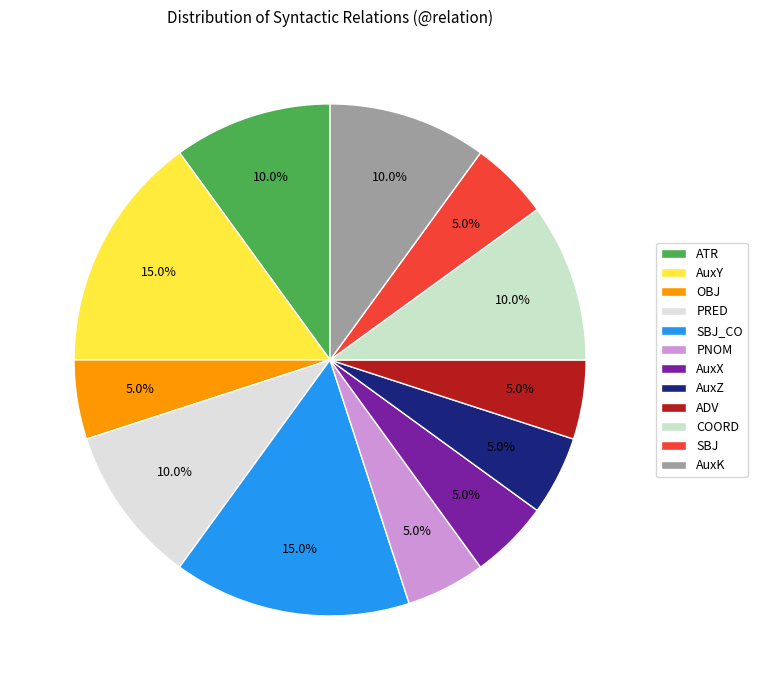

To the nearest percent, what is the average slice percentage?

8%